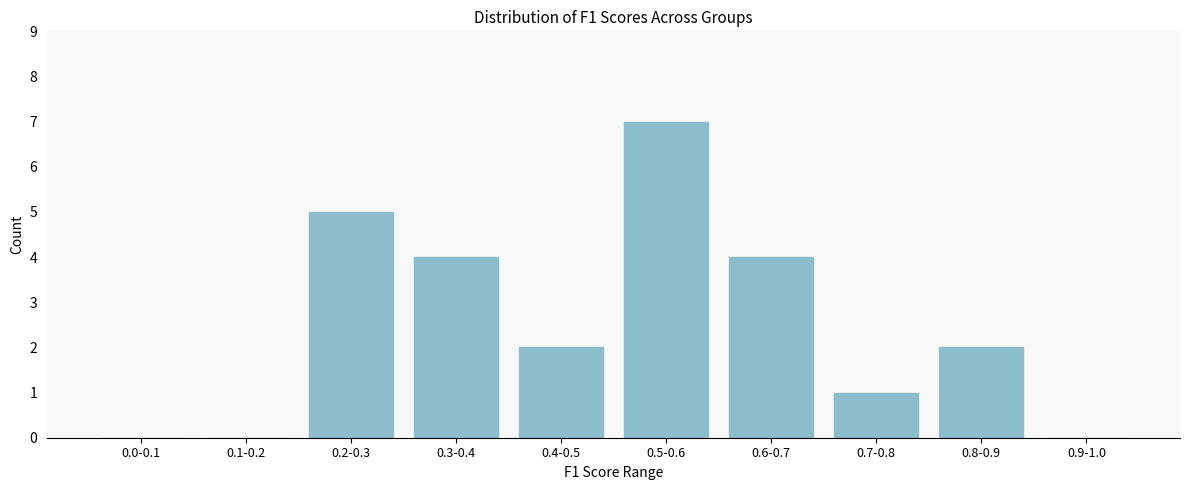

Reading left to right, list all the values displayed in this chart.

0.0-0.1=0	0.1-0.2=0	0.2-0.3=5	0.3-0.4=4	0.4-0.5=2	0.5-0.6=7	0.6-0.7=4	0.7-0.8=1	0.8-0.9=2	0.9-1.0=0